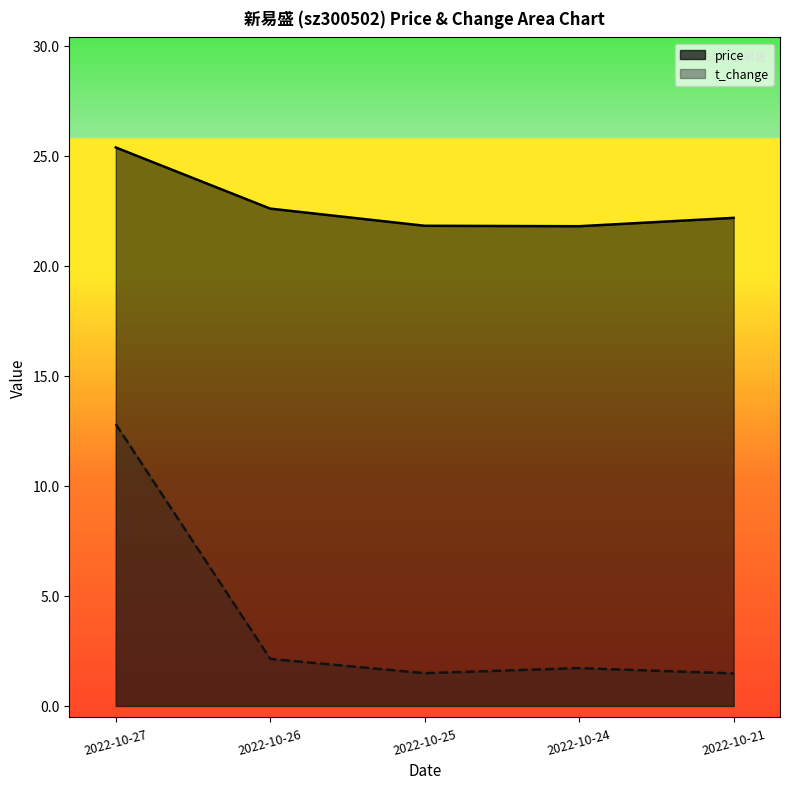

List the labels in order of price value, largest first.

2022-10-27, 2022-10-26, 2022-10-21, 2022-10-25, 2022-10-24